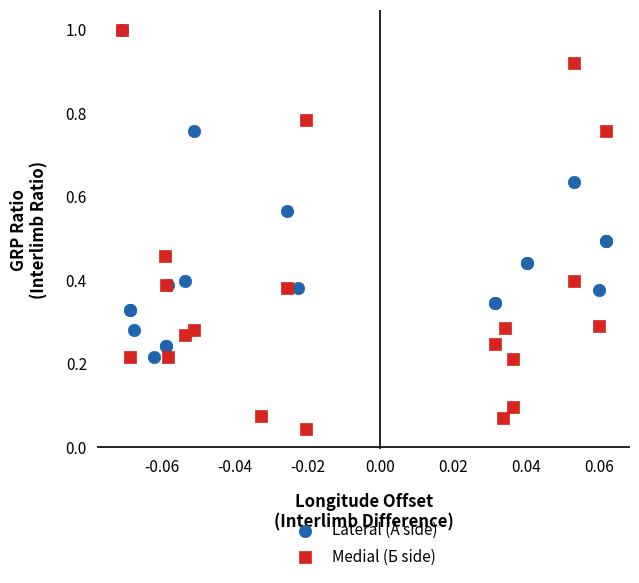

Which series has the largest Y range (max minus min)?

Medial (Б side)